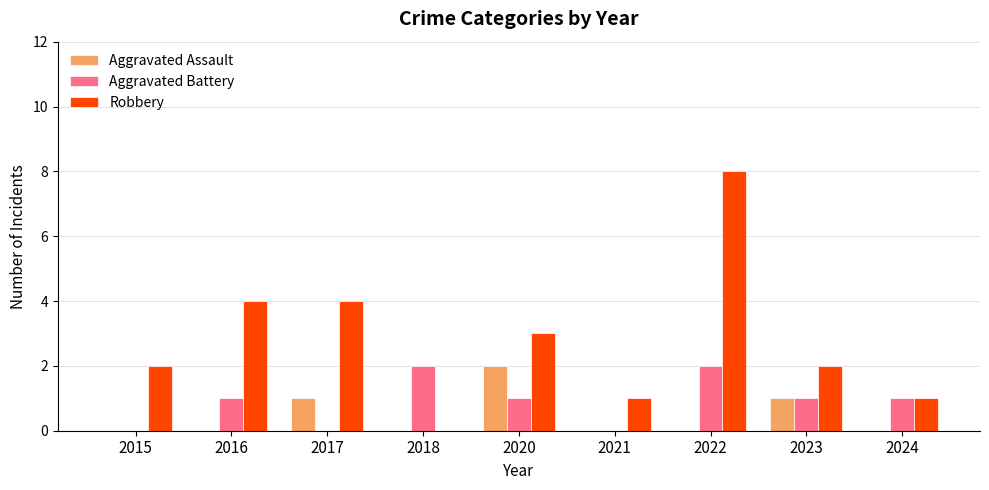

Are the bars grouped side by side (vs. stacked)?

Yes